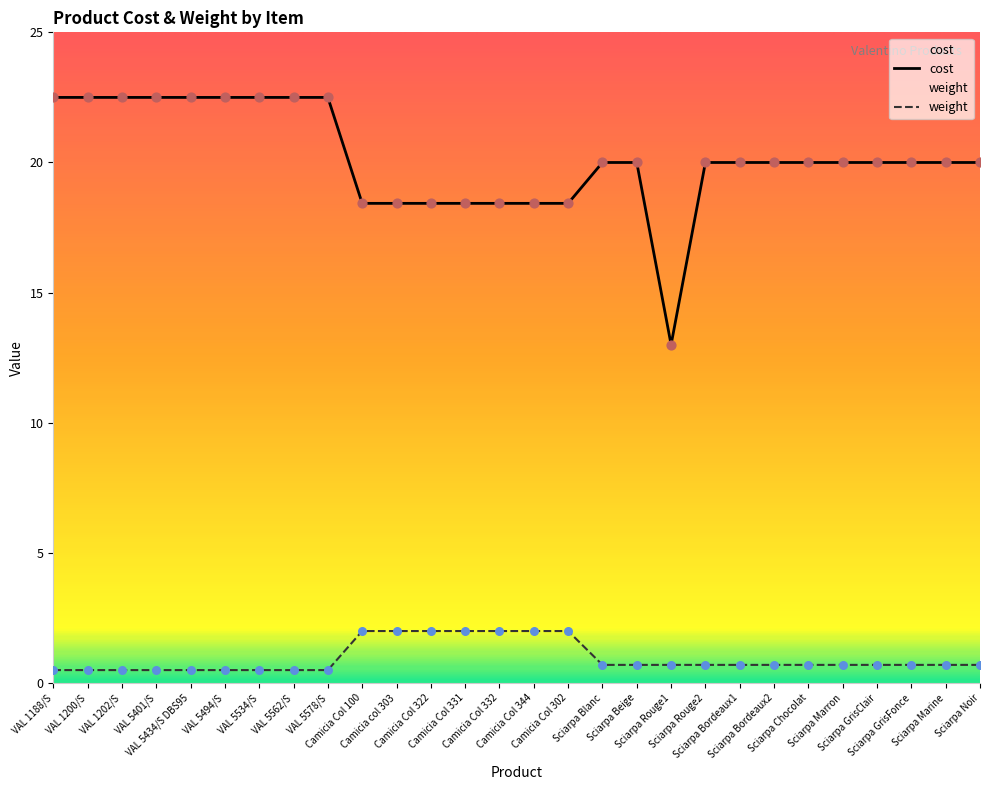

Which series reaches the maximum Y coordinate?

cost